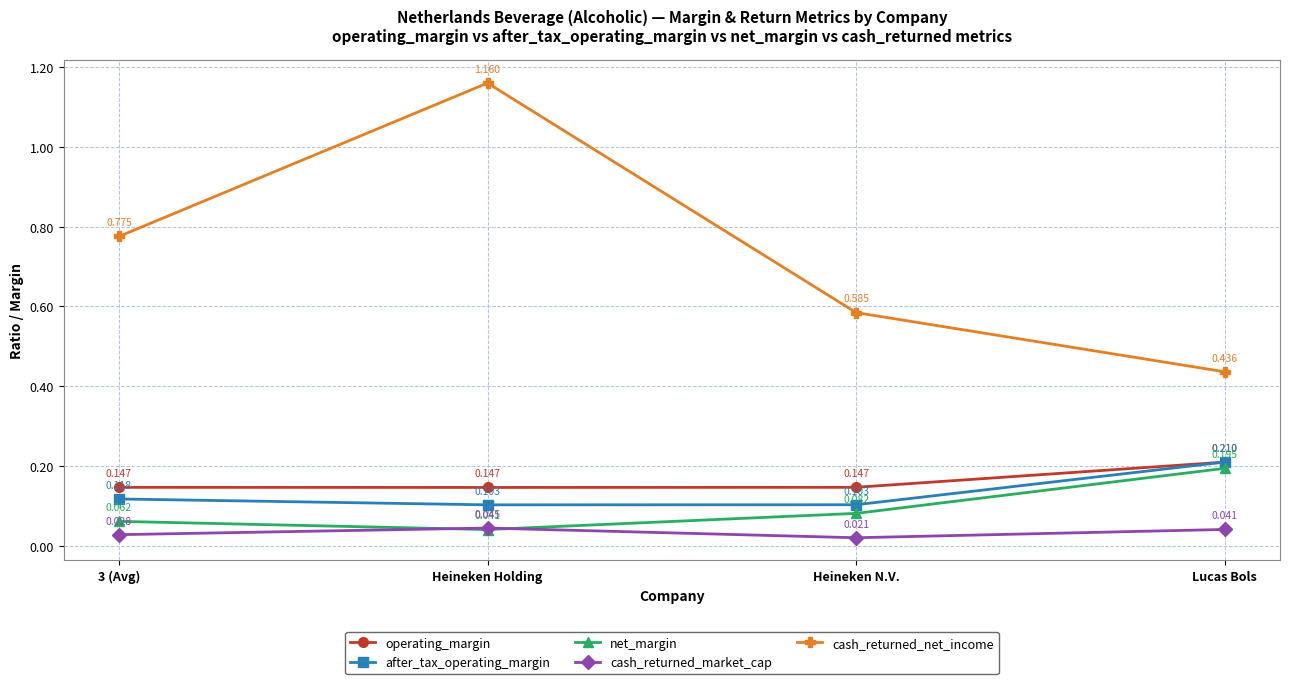

What position from the left is 3 (Avg)?

1